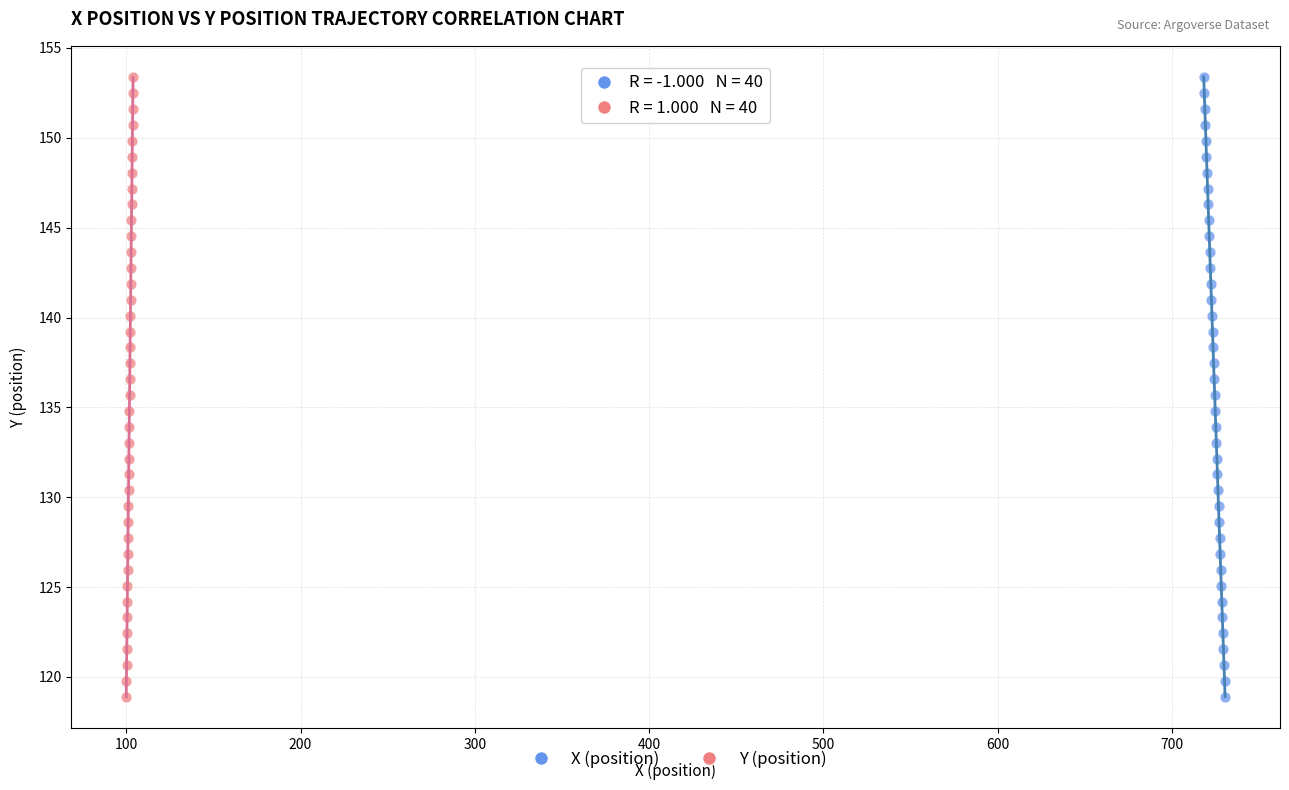

What are all the series names shown in the legend?

X (position), Y (position)